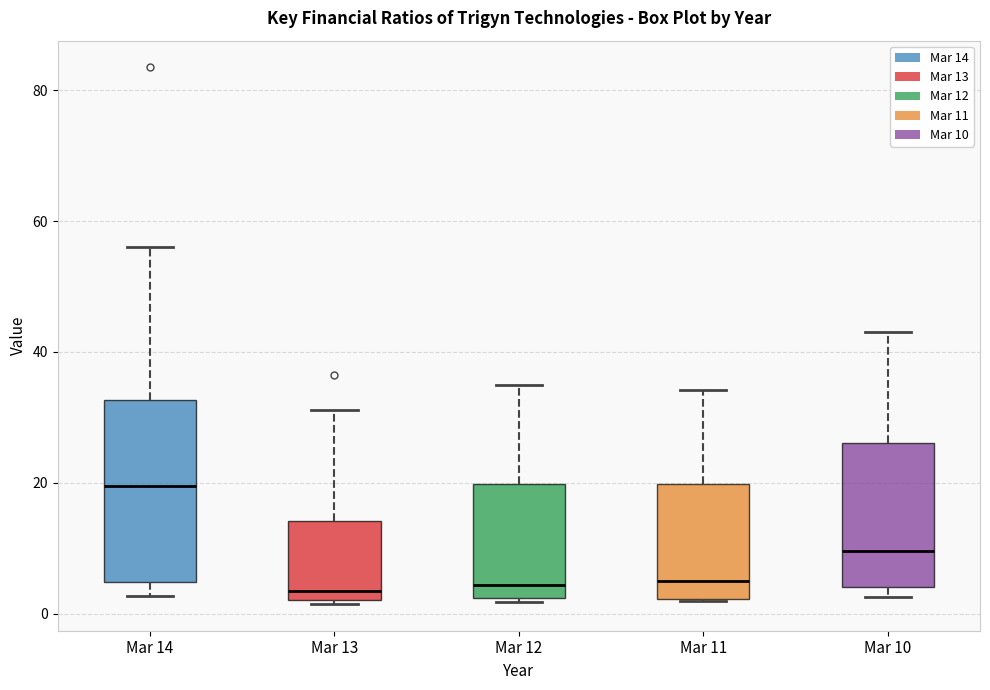

Reading left to right, read every box against the y-axis: the position of its median line, the range the box covers, and the ends of its whiskers. The values are not printed on the chart, so give them approximately, as read against the axis.

Mar 14: median 20, box 4 to 32, whiskers 2 to 56
Mar 13: median 4, box 2 to 14, whiskers 2 to 32
Mar 12: median 4, box 2 to 20, whiskers 2 to 36
Mar 11: median 4, box 2 to 20, whiskers 2 to 34
Mar 10: median 10, box 4 to 26, whiskers 2 to 44